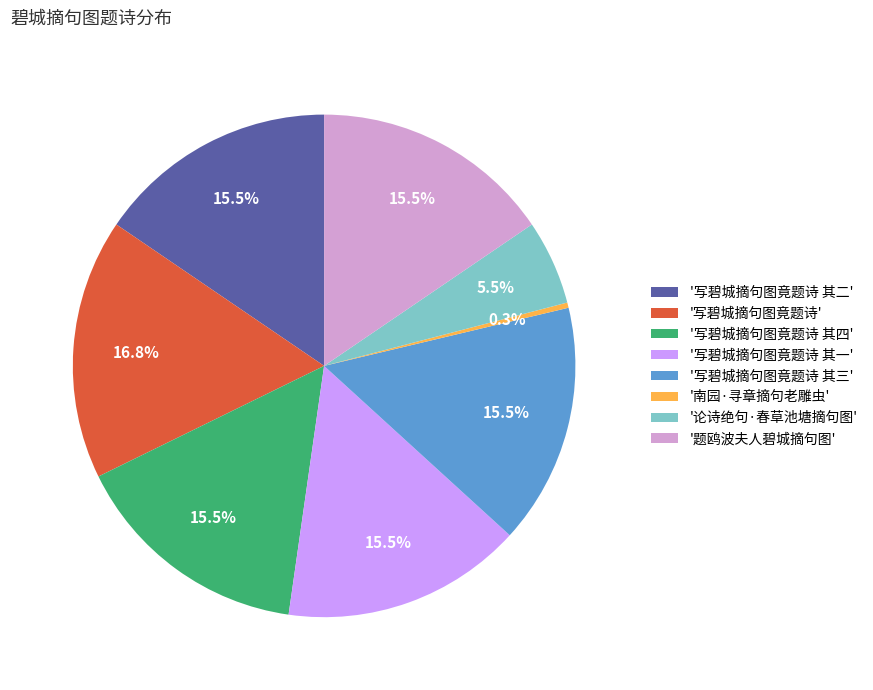

Is there any slice that represents more than half of the pie?

No